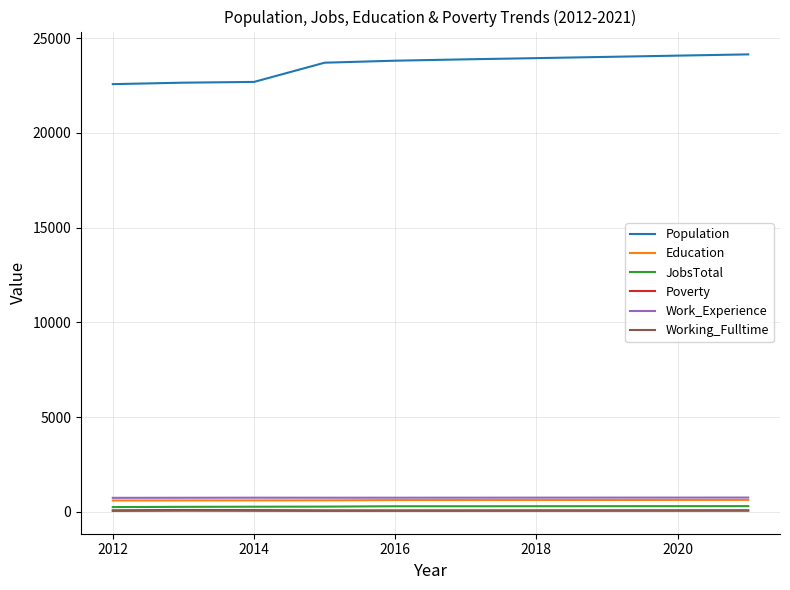

Which series has the largest range (max minus min)?

Population